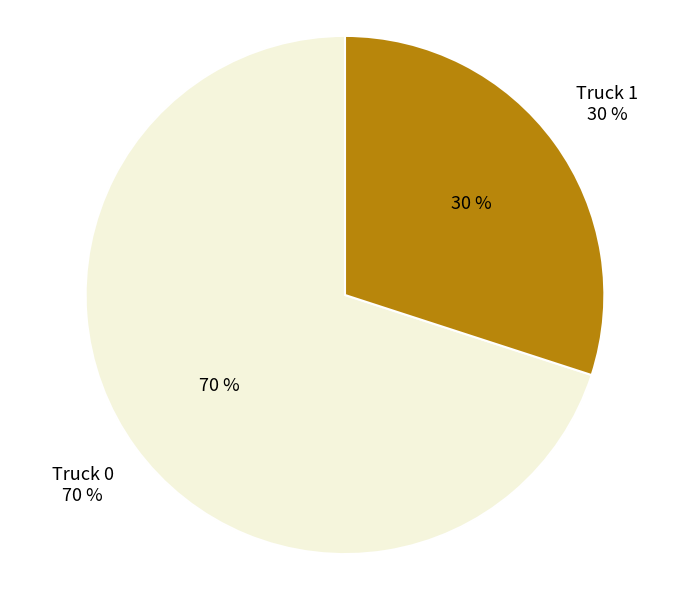

Count the number of slices in the pie.

2